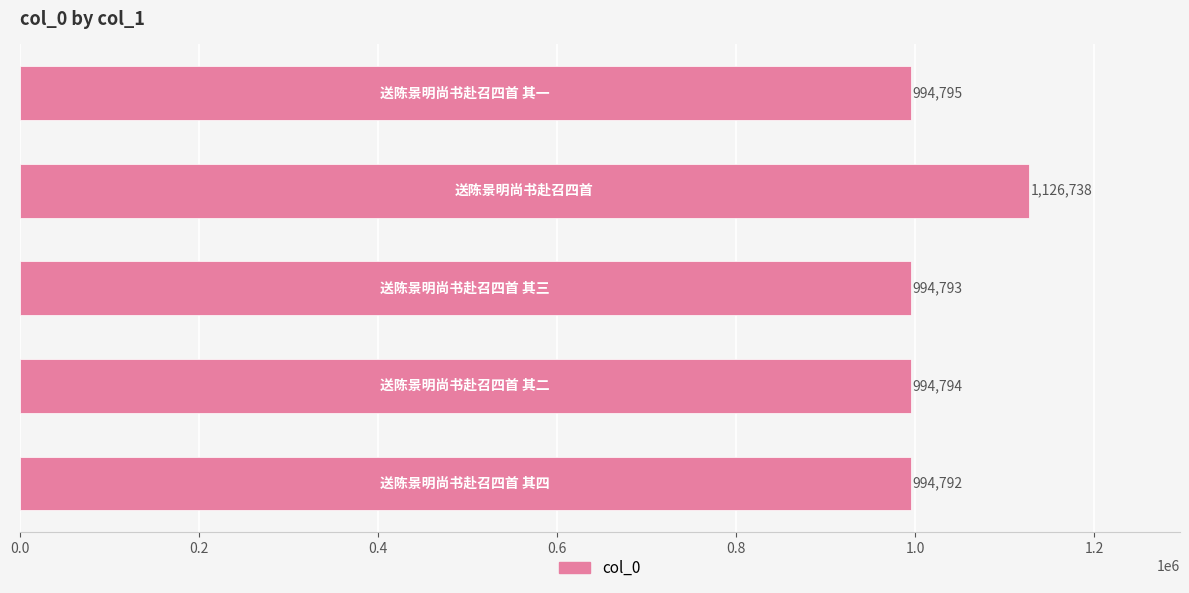

What is the maximum value shown in the chart?

1126738